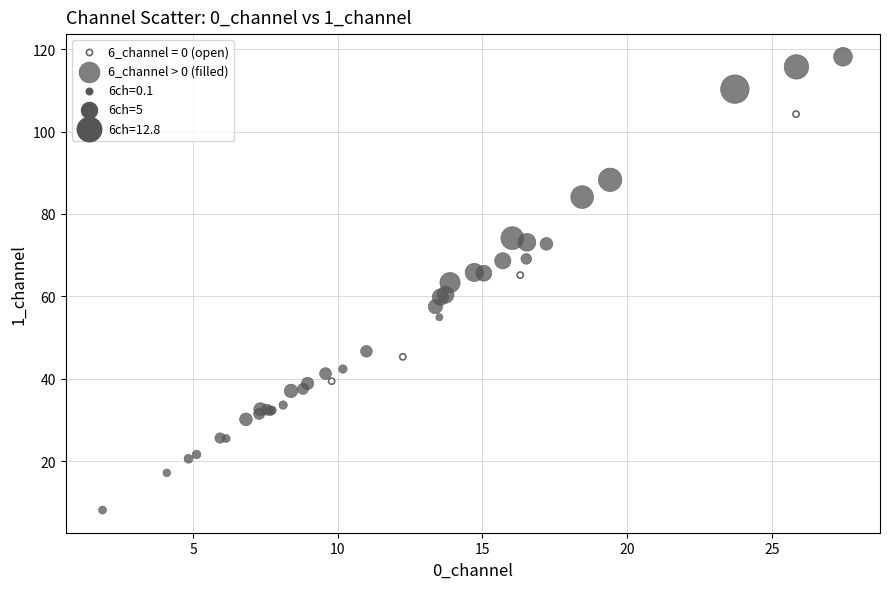

Which series contains the highest Y value?

6_channel > 0 (filled)